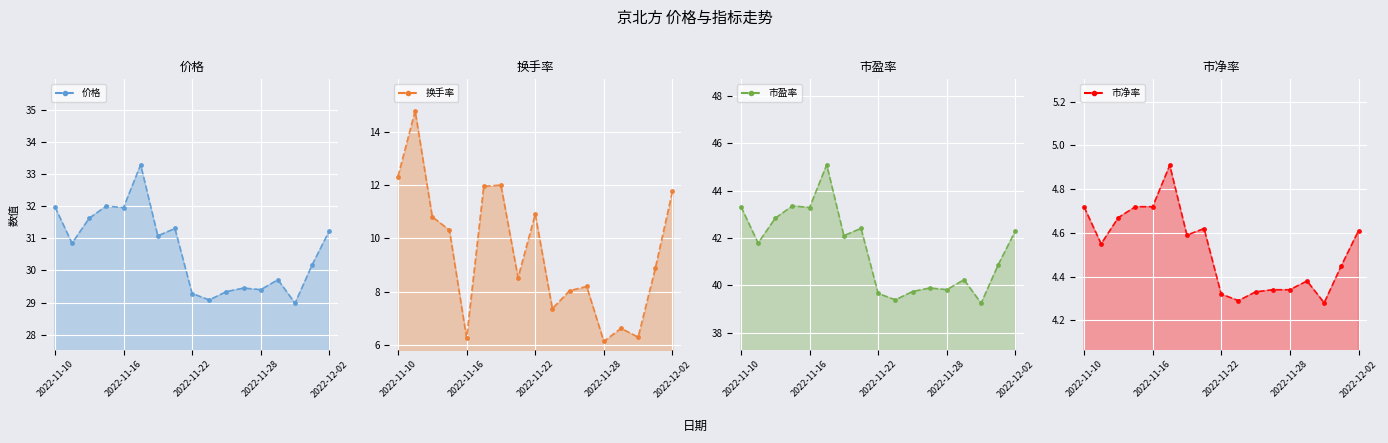

Is the value of 市盈率 line at 2022-11-28 greater than the value of 换手率 line at 14?

Yes